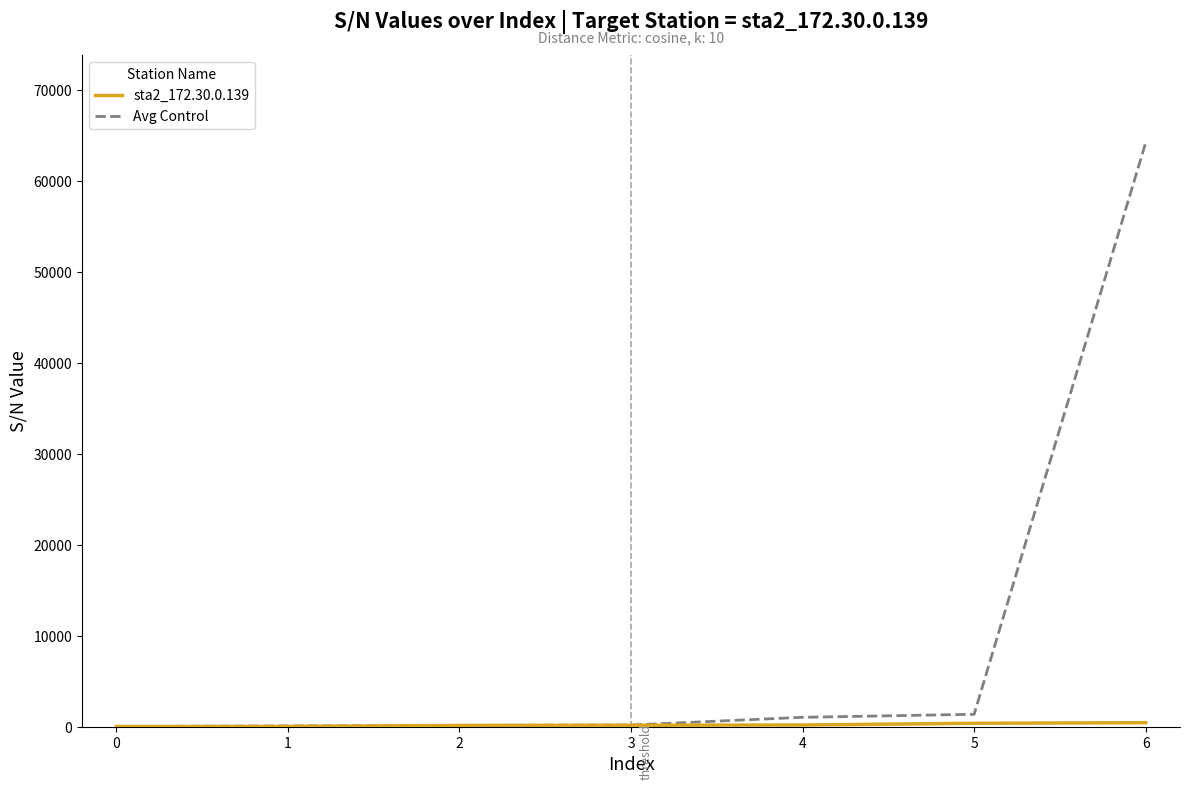

What is the maximum value shown in the chart?

64192